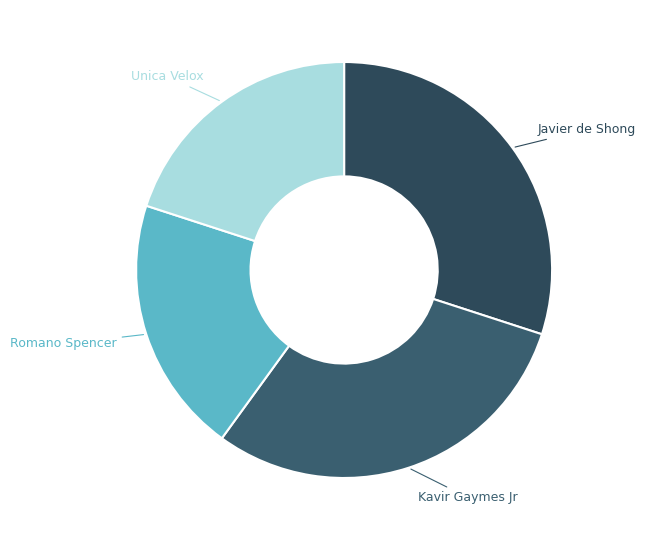

How many slices are in this pie chart?

4